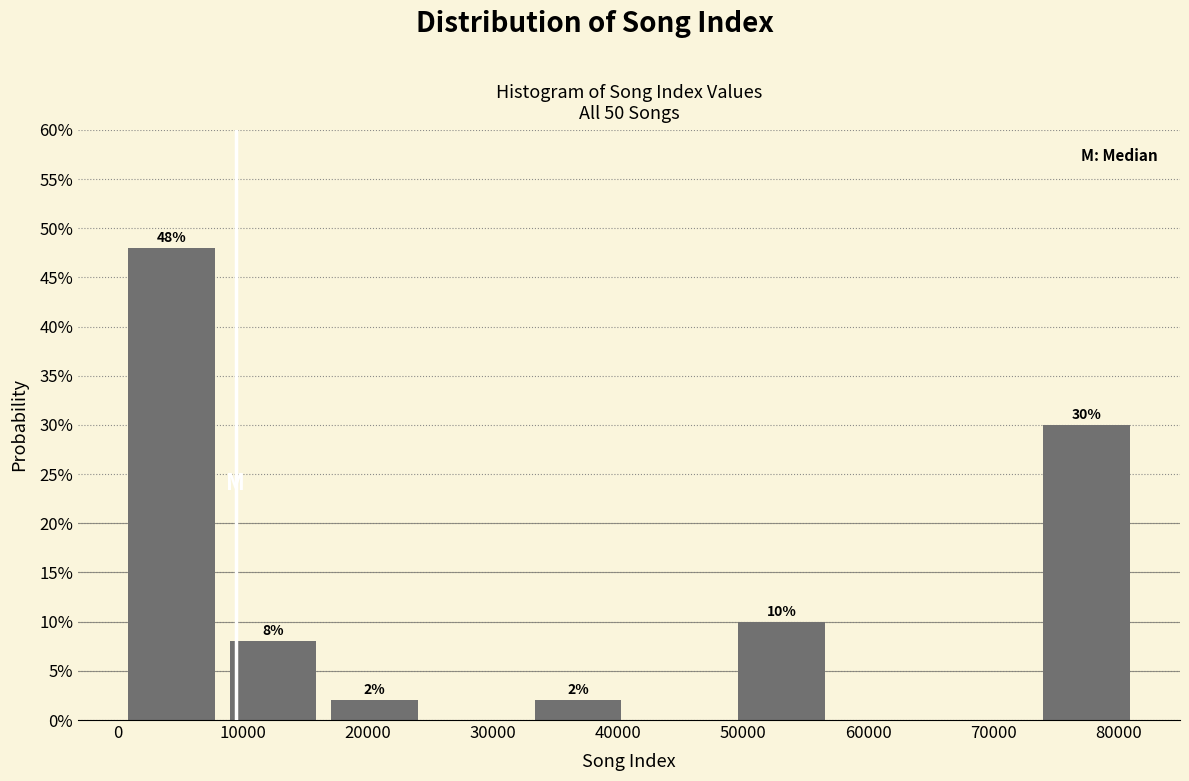

Which range on the x-axis has the tallest bar?

0 to 8000